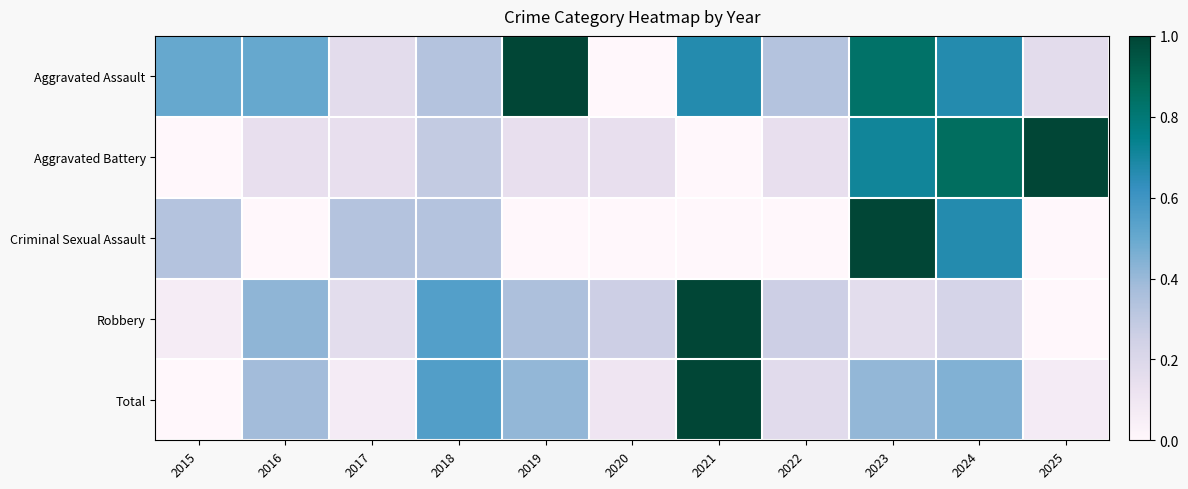

At which category does the chart reach its minimum across all series?

2020